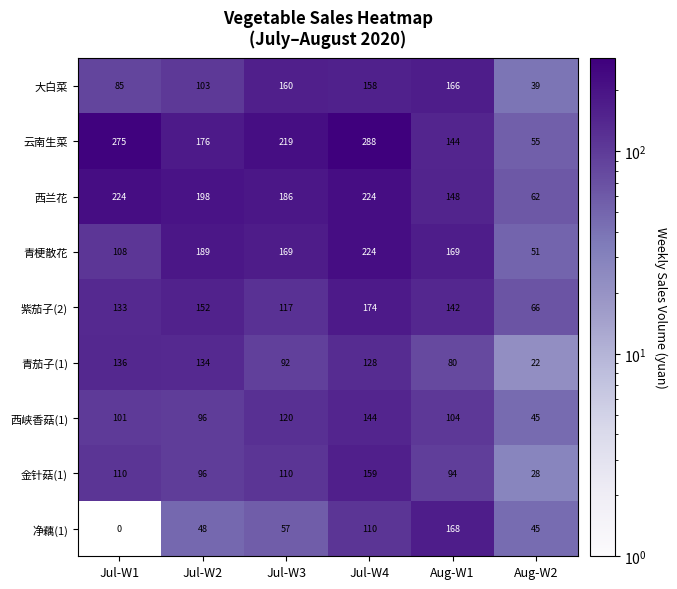

The 青梗散花 series shows 169 at Jul-W3. True or false?

True